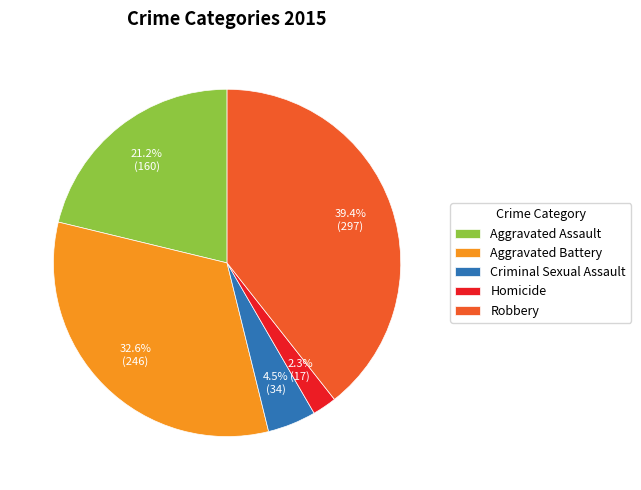

Approximately how many times larger is the value at Aggravated Assault compared to Aggravated Battery?

0.7